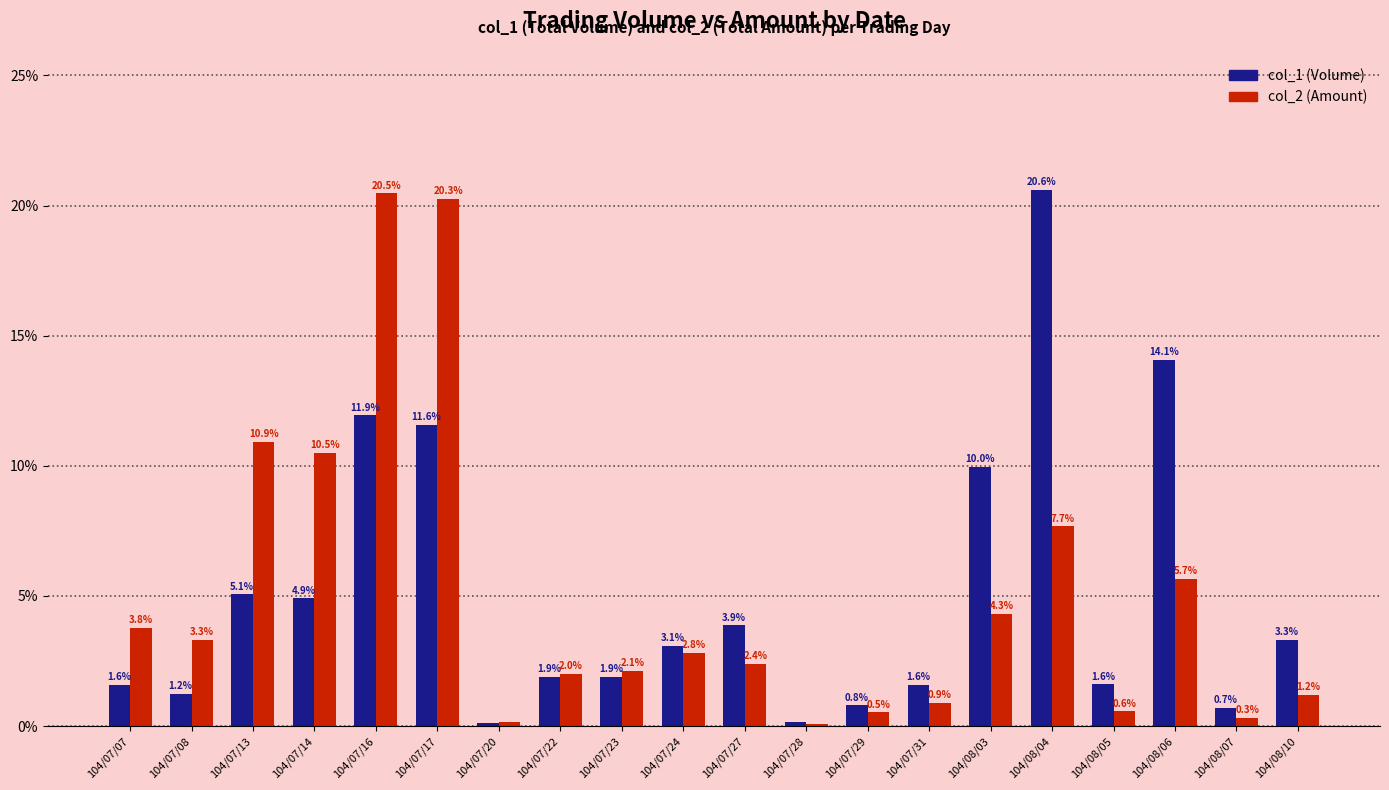

Rank the series at 104/07/31 from lowest to highest value.

col_2 (Amount), col_1 (Volume)